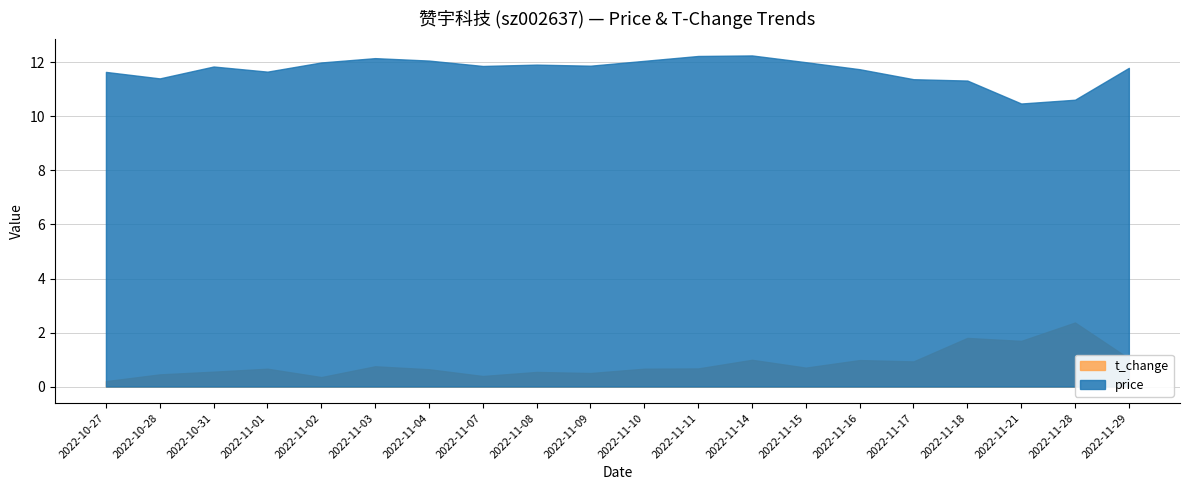

At which label does price reach its minimum?

2022-11-21